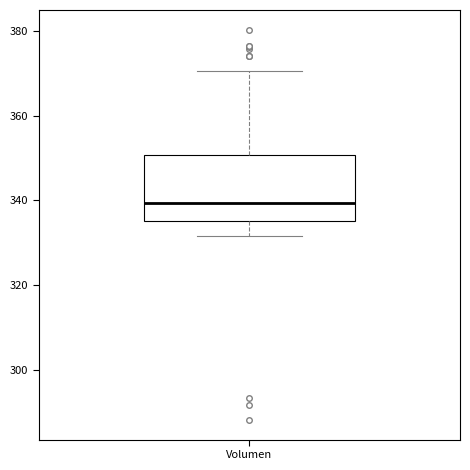

Where is the upper edge of the box for Volumen on the y-axis? The values are not printed on the chart, so give them approximately, as read against the axis.

350